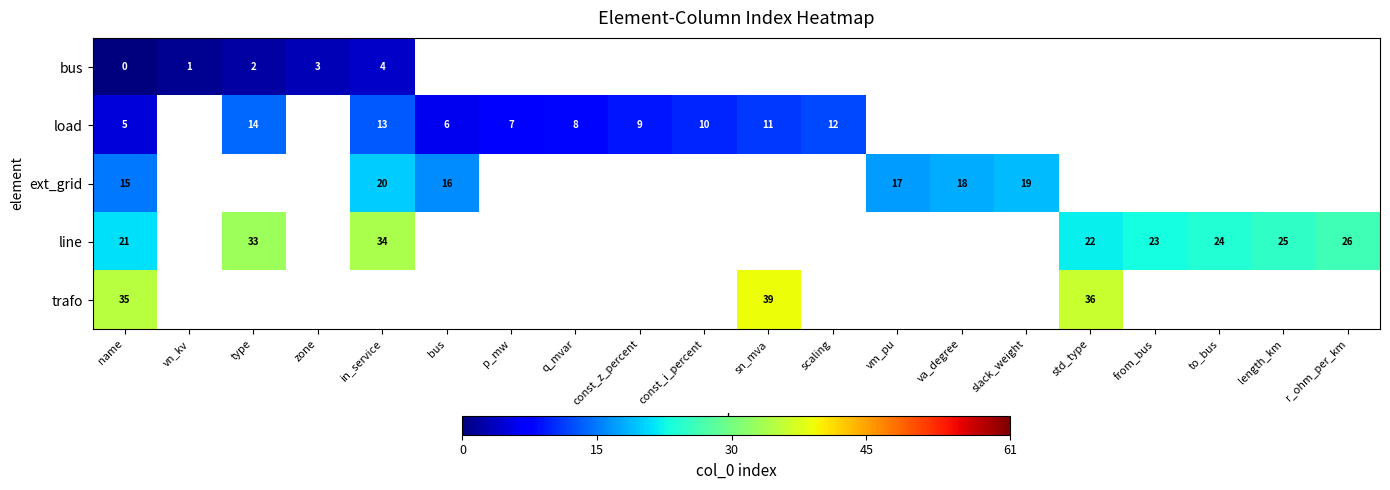

At from_bus, list the series in order from largest to smallest.

row_0, row_1, row_2, row_3, row_4